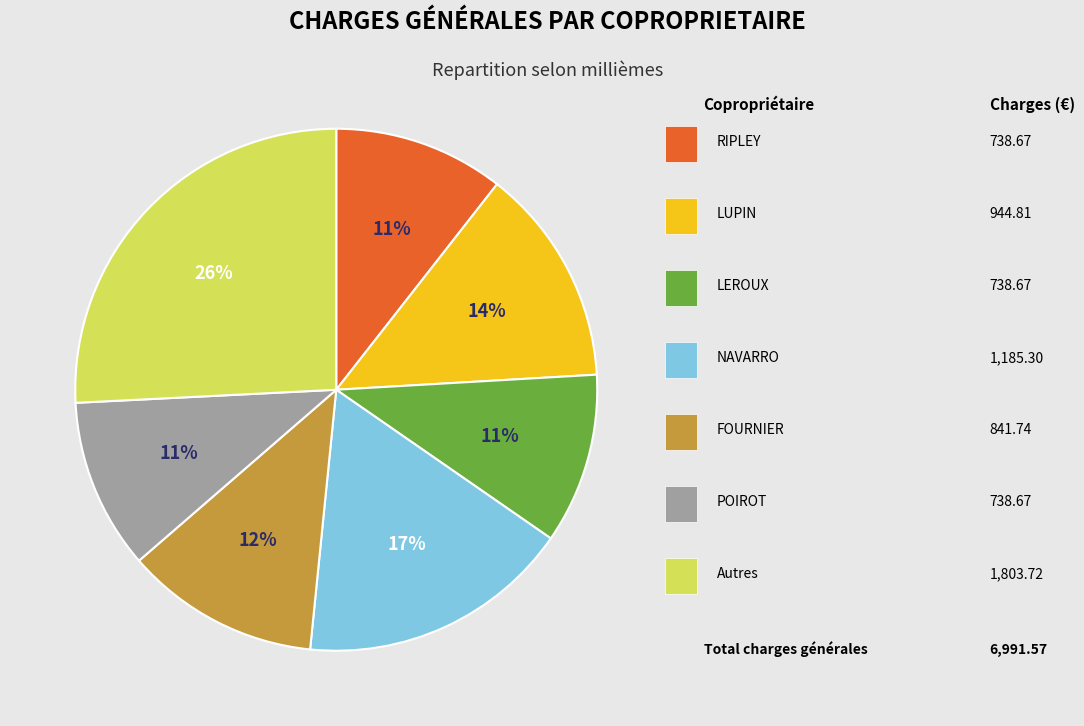

To the nearest percent, what is the difference between the largest and smallest slice percentages?

15%